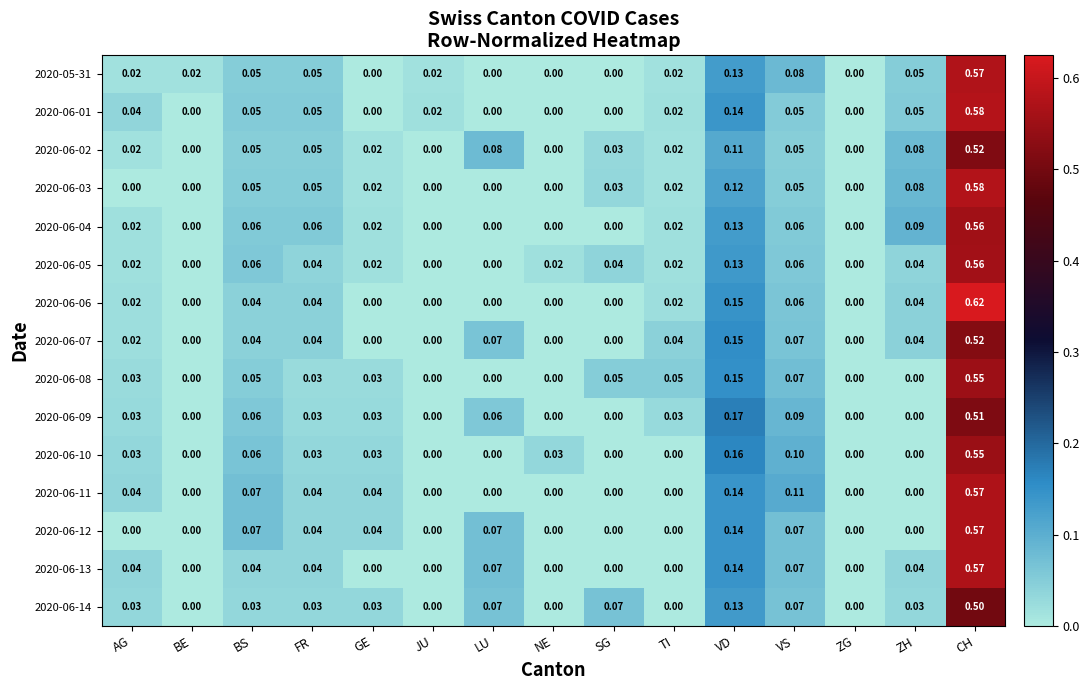

Is the value of 2020-06-01 at TI greater than the value of 2020-06-10 at JU?

Yes